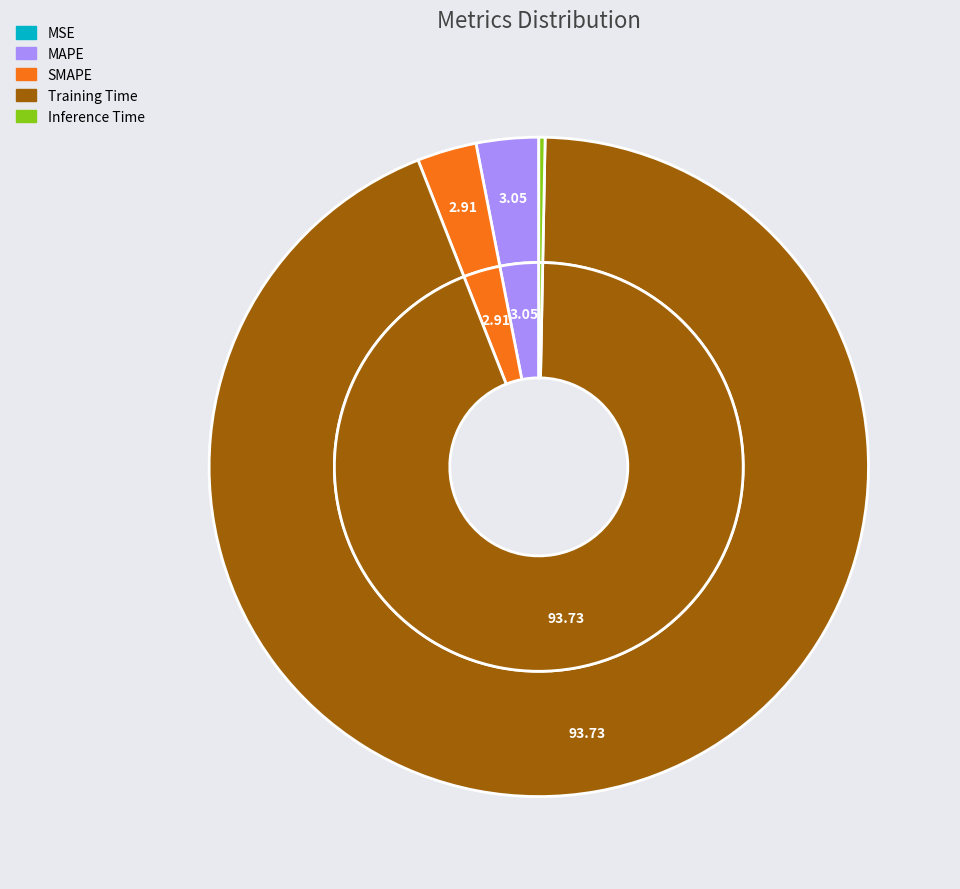

Combined, do MSE and Inference Time account for over 50%?

No